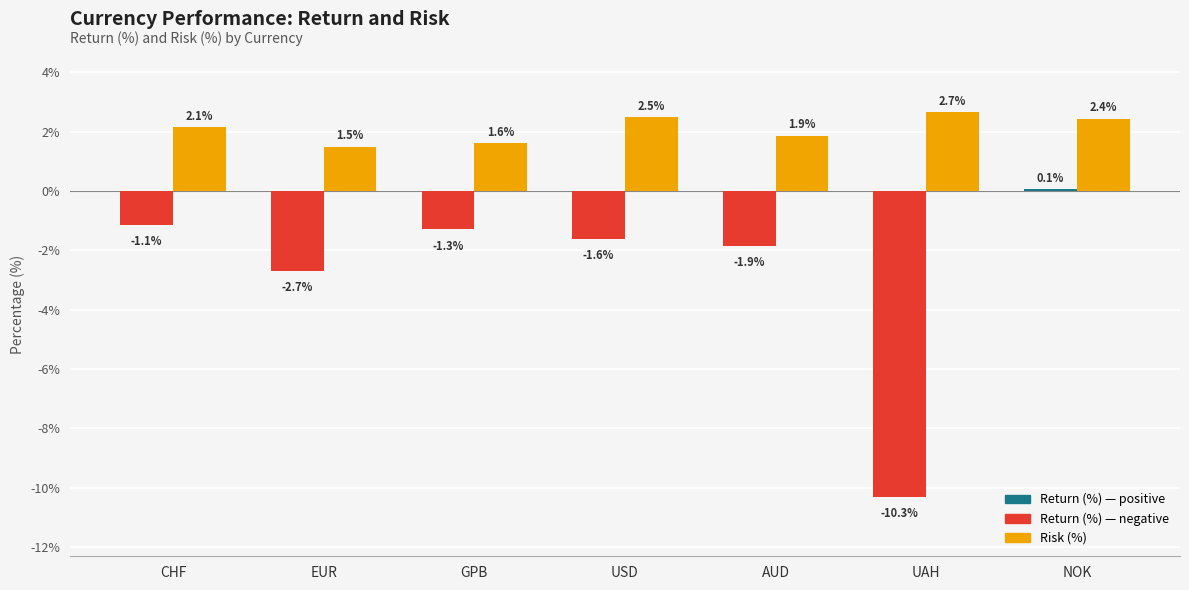

What is the smallest value displayed?

-10.3